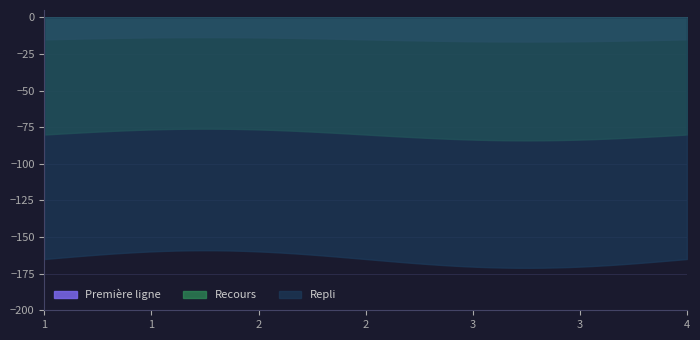

What is the difference between the maximum and minimum values in the Recours series?

8.0